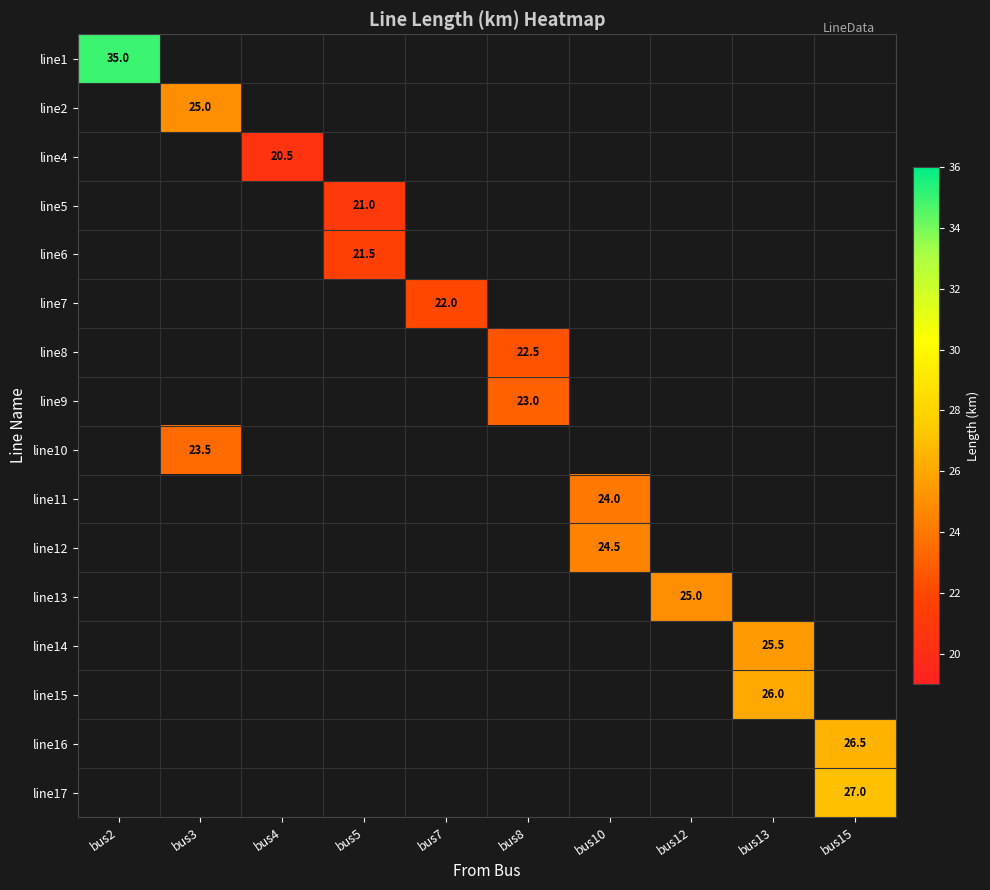

Count the number of categories in the chart.

10